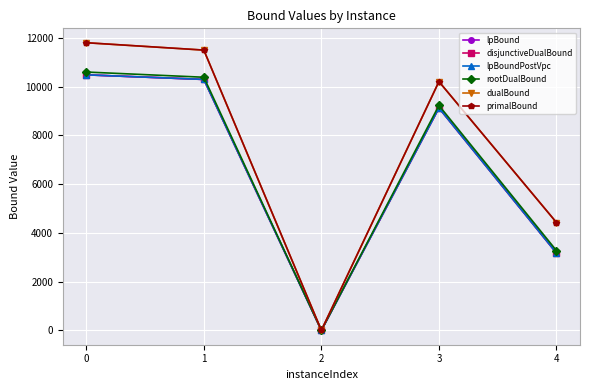

What is the difference between the rootDualBound values at 3 and 4?

5955.7